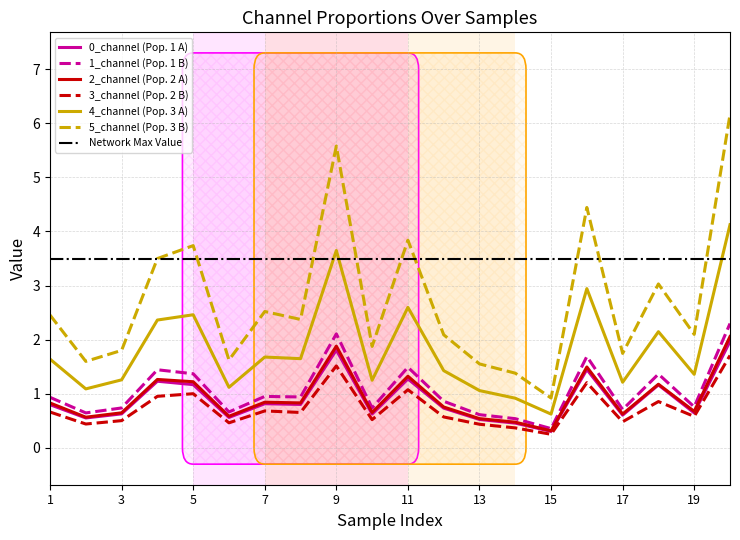

List the series in order of their peak value, lowest first.

3_channel, 0_channel, 2_channel, 1_channel, 4_channel, 5_channel